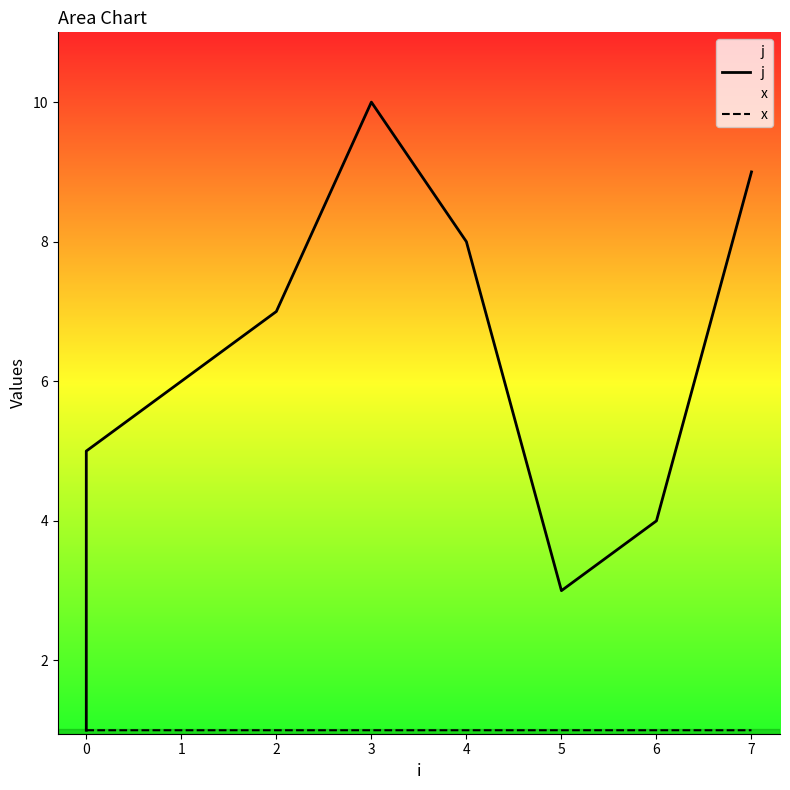

True or false: j and x cross at least once.

False